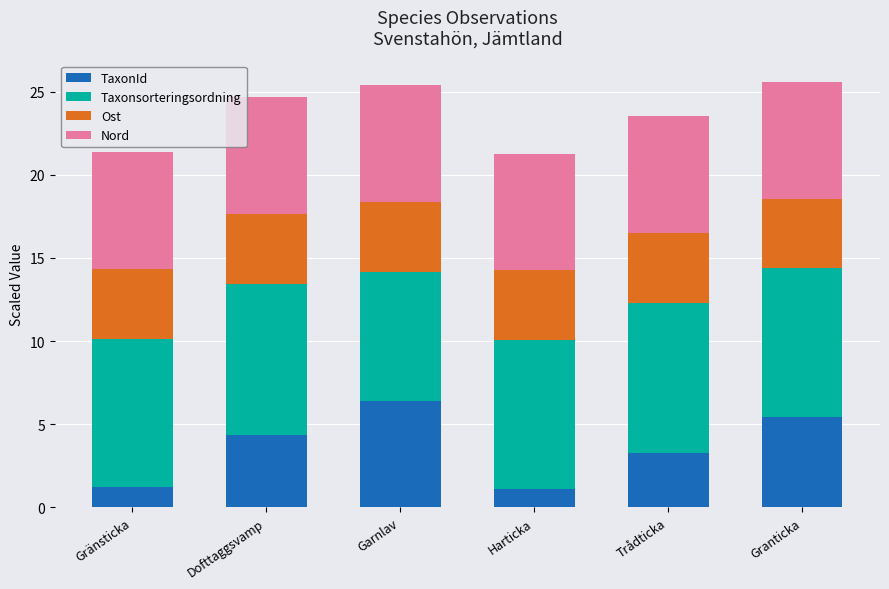

At which label does TaxonId reach its peak?

Garnlav